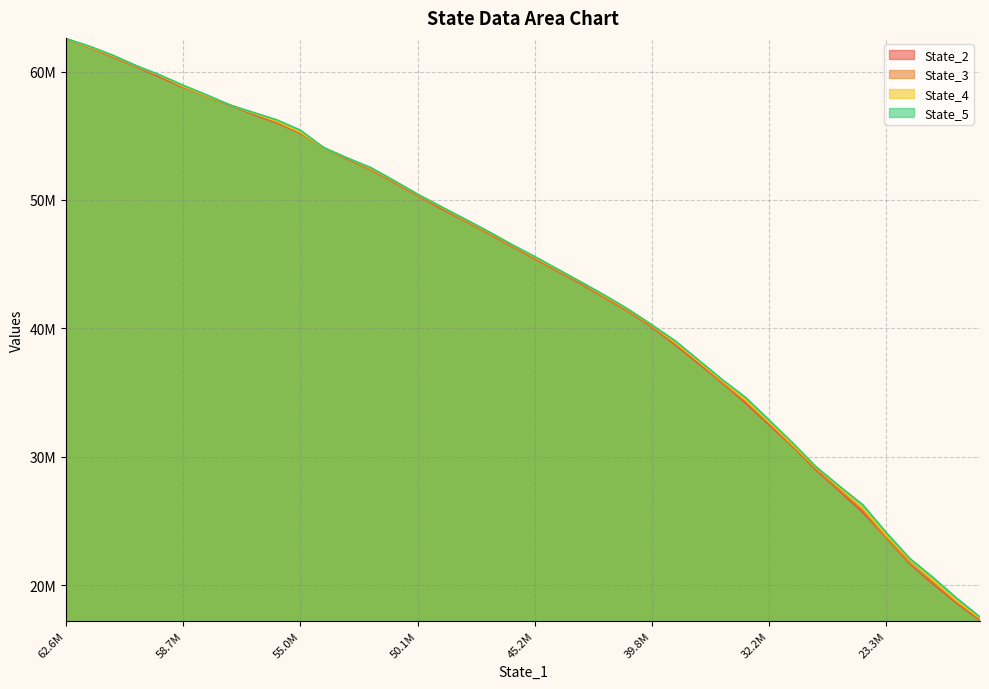

True or false: State_5 and State_3 intersect in this chart.

False